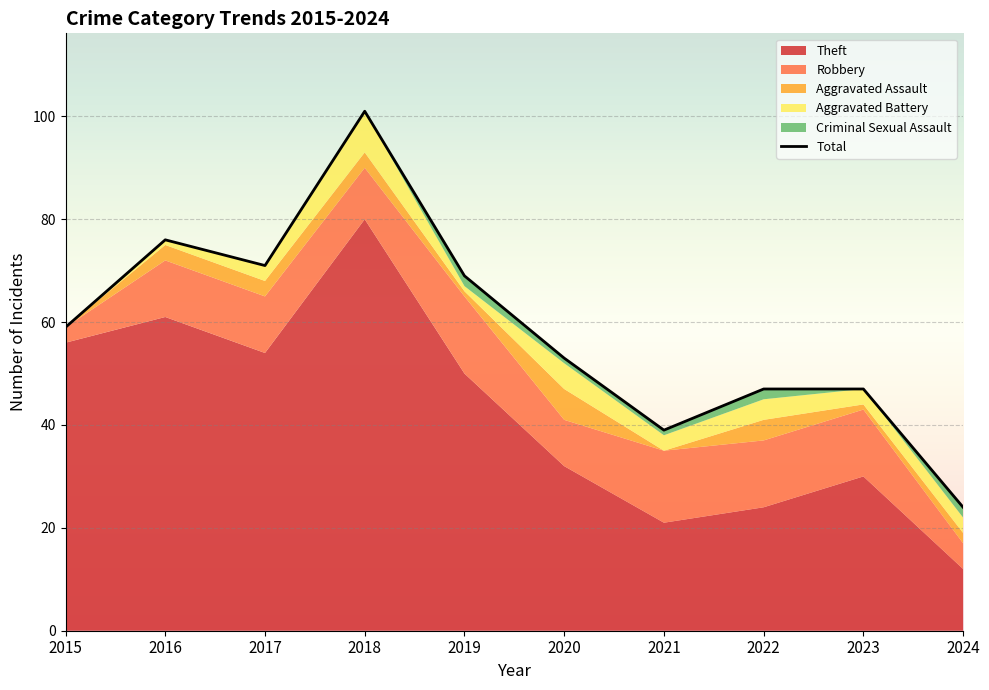

The value of Robbery at 2016 is 11. True or false?

True